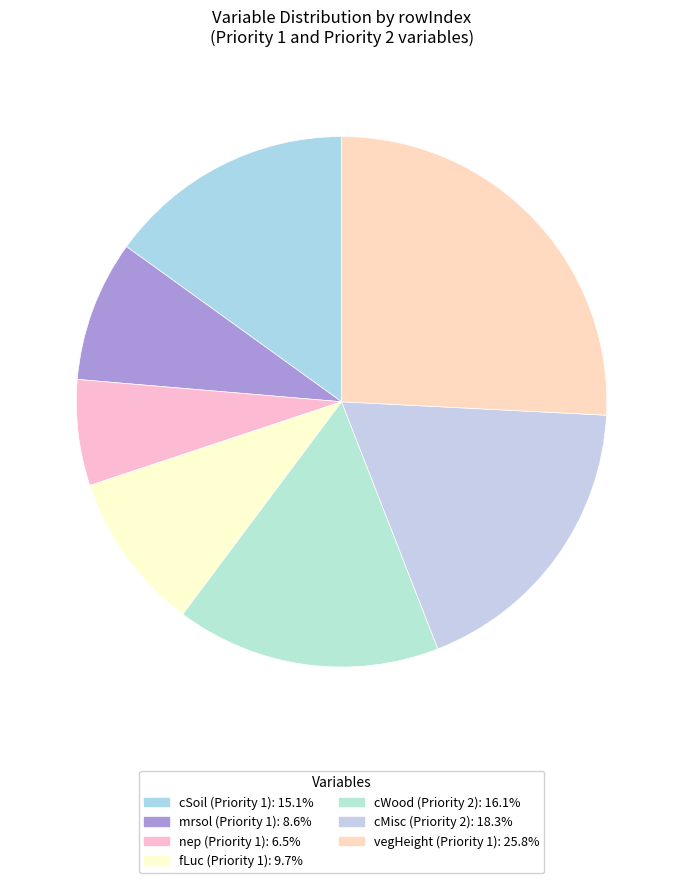

Approximately how many times larger is the value at nep (Priority 1) compared to cWood (Priority 2)?

0.4